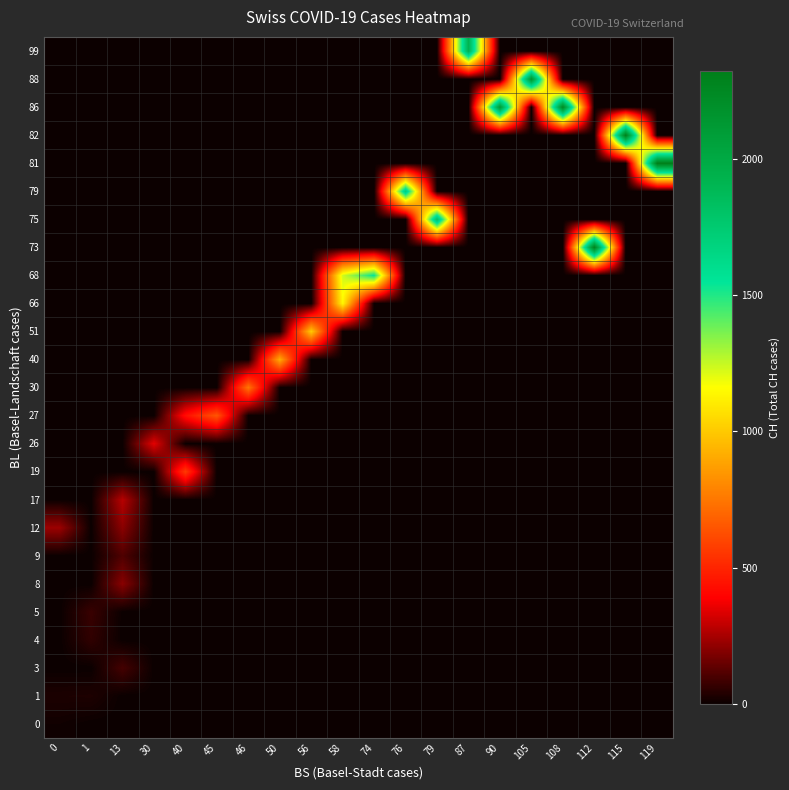

Reading left to right, transcribe all the data shown in this chart.

0: 0=9	1=0	13=0	30=0	40=0	45=0	46=0	50=0	56=0	58=0	74=0	76=0	79=0	87=0	90=0	105=0	108=0	112=0	115=0	119=0
1: 0=27	1=29	13=0	30=0	40=0	45=0	46=0	50=0	56=0	58=0	74=0	76=0	79=0	87=0	90=0	105=0	108=0	112=0	115=0	119=0
3: 0=0	1=0	13=92	30=0	40=0	45=0	46=0	50=0	56=0	58=0	74=0	76=0	79=0	87=0	90=0	105=0	108=0	112=0	115=0	119=0
4: 0=0	1=59	13=0	30=0	40=0	45=0	46=0	50=0	56=0	58=0	74=0	76=0	79=0	87=0	90=0	105=0	108=0	112=0	115=0	119=0
5: 0=0	1=73	13=0	30=0	40=0	45=0	46=0	50=0	56=0	58=0	74=0	76=0	79=0	87=0	90=0	105=0	108=0	112=0	115=0	119=0
8: 0=0	1=0	13=201	30=0	40=0	45=0	46=0	50=0	56=0	58=0	74=0	76=0	79=0	87=0	90=0	105=0	108=0	112=0	115=0	119=0
9: 0=0	1=0	13=108	30=0	40=0	45=0	46=0	50=0	56=0	58=0	74=0	76=0	79=0	87=0	90=0	105=0	108=0	112=0	115=0	119=0
12: 0=231	1=0	13=203	30=0	40=0	45=0	46=0	50=0	56=0	58=0	74=0	76=0	79=0	87=0	90=0	105=0	108=0	112=0	115=0	119=0
17: 0=0	1=0	13=274	30=0	40=0	45=0	46=0	50=0	56=0	58=0	74=0	76=0	79=0	87=0	90=0	105=0	108=0	112=0	115=0	119=0
19: 0=0	1=0	13=0	30=0	40=565	45=0	46=0	50=0	56=0	58=0	74=0	76=0	79=0	87=0	90=0	105=0	108=0	112=0	115=0	119=0
26: 0=0	1=0	13=0	30=346	40=0	45=0	46=0	50=0	56=0	58=0	74=0	76=0	79=0	87=0	90=0	105=0	108=0	112=0	115=0	119=0
27: 0=0	1=0	13=0	30=0	40=429	45=649	46=0	50=0	56=0	58=0	74=0	76=0	79=0	87=0	90=0	105=0	108=0	112=0	115=0	119=0
30: 0=0	1=0	13=0	30=0	40=0	45=0	46=746	50=0	56=0	58=0	74=0	76=0	79=0	87=0	90=0	105=0	108=0	112=0	115=0	119=0
40: 0=0	1=0	13=0	30=0	40=0	45=0	46=0	50=912	56=0	58=0	74=0	76=0	79=0	87=0	90=0	105=0	108=0	112=0	115=0	119=0
51: 0=0	1=0	13=0	30=0	40=0	45=0	46=0	50=0	56=1007	58=0	74=0	76=0	79=0	87=0	90=0	105=0	108=0	112=0	115=0	119=0
66: 0=0	1=0	13=0	30=0	40=0	45=0	46=0	50=0	56=0	58=1142	74=0	76=0	79=0	87=0	90=0	105=0	108=0	112=0	115=0	119=0
68: 0=0	1=0	13=0	30=0	40=0	45=0	46=0	50=0	56=0	58=1232	74=1547	76=0	79=0	87=0	90=0	105=0	108=0	112=0	115=0	119=0
73: 0=0	1=0	13=0	30=0	40=0	45=0	46=0	50=0	56=0	58=0	74=0	76=0	79=0	87=0	90=0	105=0	108=0	112=2300	115=0	119=0
75: 0=0	1=0	13=0	30=0	40=0	45=0	46=0	50=0	56=0	58=0	74=0	76=0	79=1826	87=0	90=0	105=0	108=0	112=0	115=0	119=0
79: 0=0	1=0	13=0	30=0	40=0	45=0	46=0	50=0	56=0	58=0	74=0	76=1716	79=0	87=0	90=0	105=0	108=0	112=0	115=0	119=0
81: 0=0	1=0	13=0	30=0	40=0	45=0	46=0	50=0	56=0	58=0	74=0	76=0	79=0	87=0	90=0	105=0	108=0	112=0	115=0	119=2324
82: 0=0	1=0	13=0	30=0	40=0	45=0	46=0	50=0	56=0	58=0	74=0	76=0	79=0	87=0	90=0	105=0	108=0	112=0	115=2316	119=0
86: 0=0	1=0	13=0	30=0	40=0	45=0	46=0	50=0	56=0	58=0	74=0	76=0	79=0	87=0	90=2123	105=0	108=2252	112=0	115=0	119=0
88: 0=0	1=0	13=0	30=0	40=0	45=0	46=0	50=0	56=0	58=0	74=0	76=0	79=0	87=0	90=0	105=2160	108=0	112=0	115=0	119=0
99: 0=0	1=0	13=0	30=0	40=0	45=0	46=0	50=0	56=0	58=0	74=0	76=0	79=0	87=1929	90=0	105=0	108=0	112=0	115=0	119=0